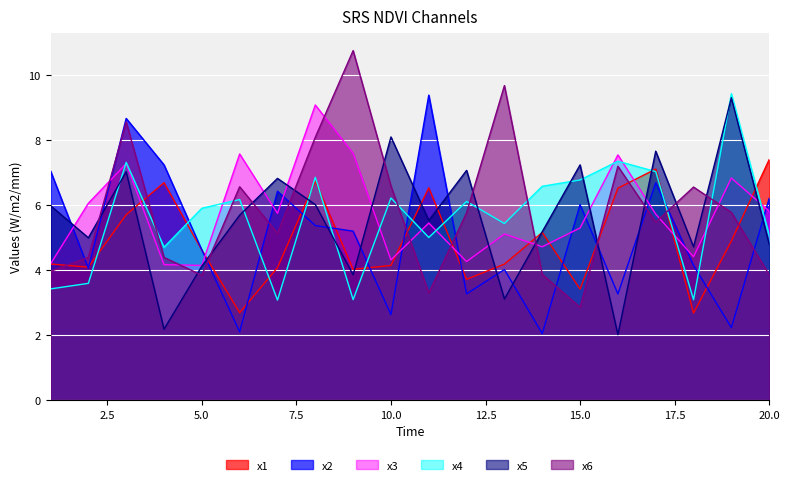

Which label corresponds to the smallest value in the chart?

16